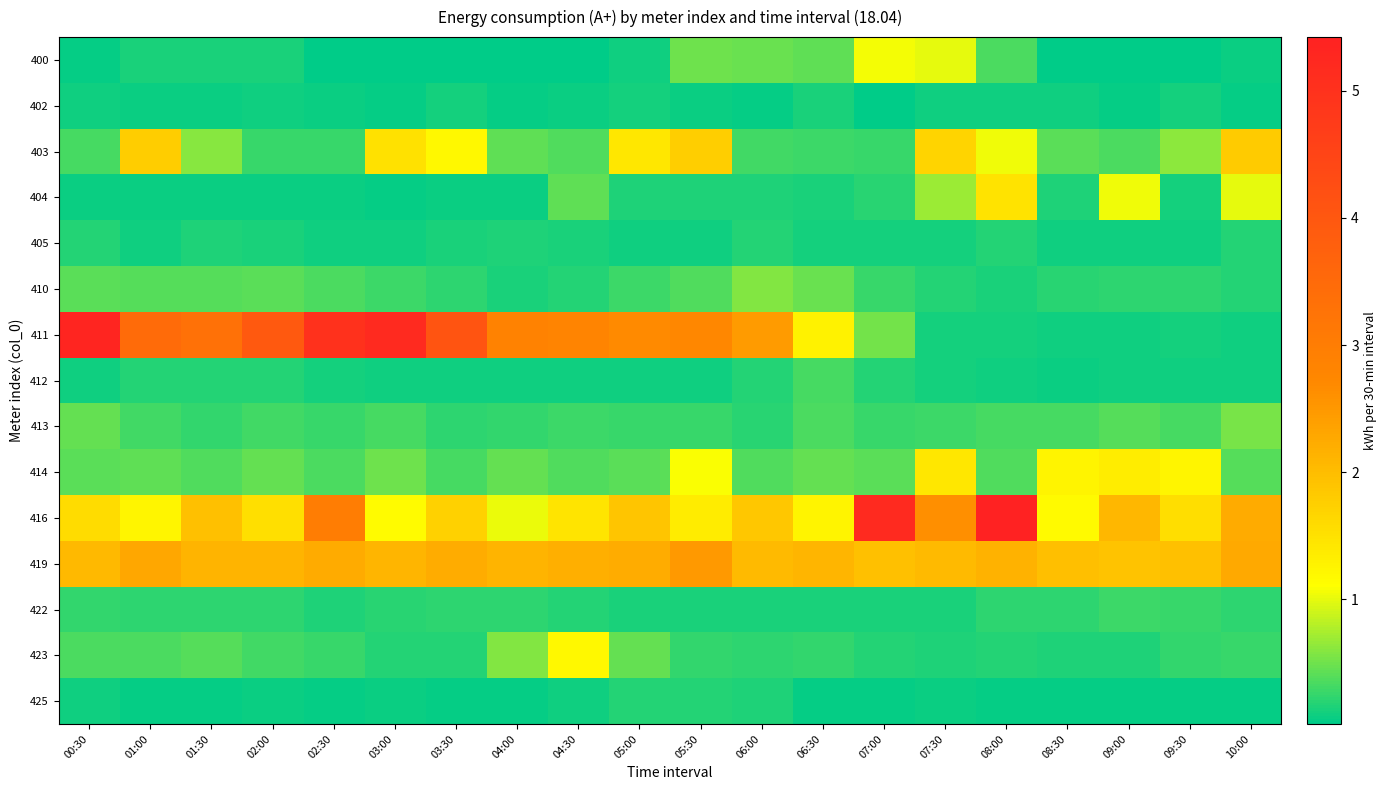

At 07:00, list the series in order from largest to smallest.

416, 419, 400, 411, 414, 410, 403, 413, 404, 423, 412, 422, 405, 425, 402